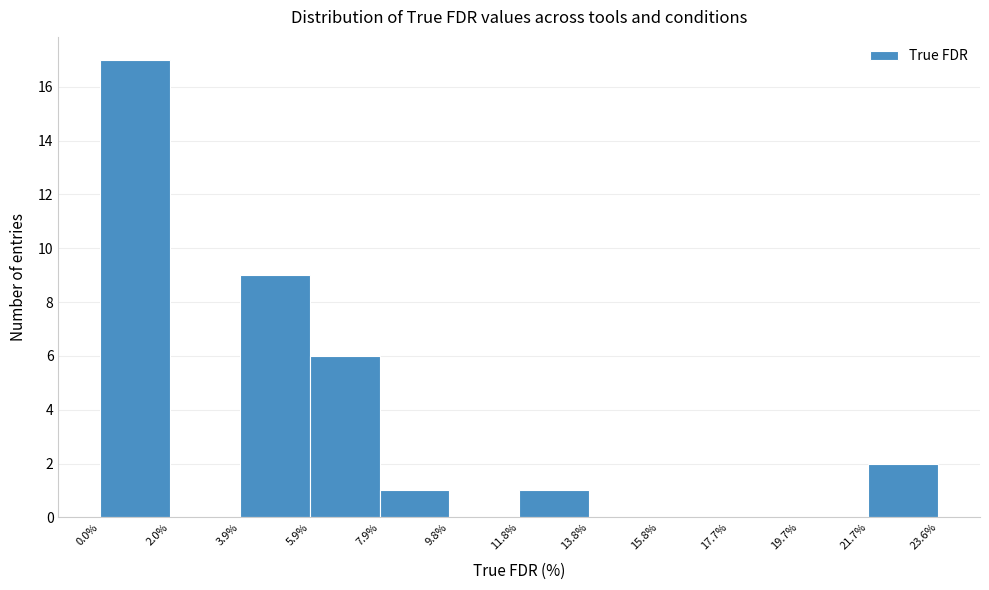

How tall is the bar that spans 5.9% to 7.9% on the x-axis? The values are not printed on the chart, so give them approximately, as read against the axis.

6